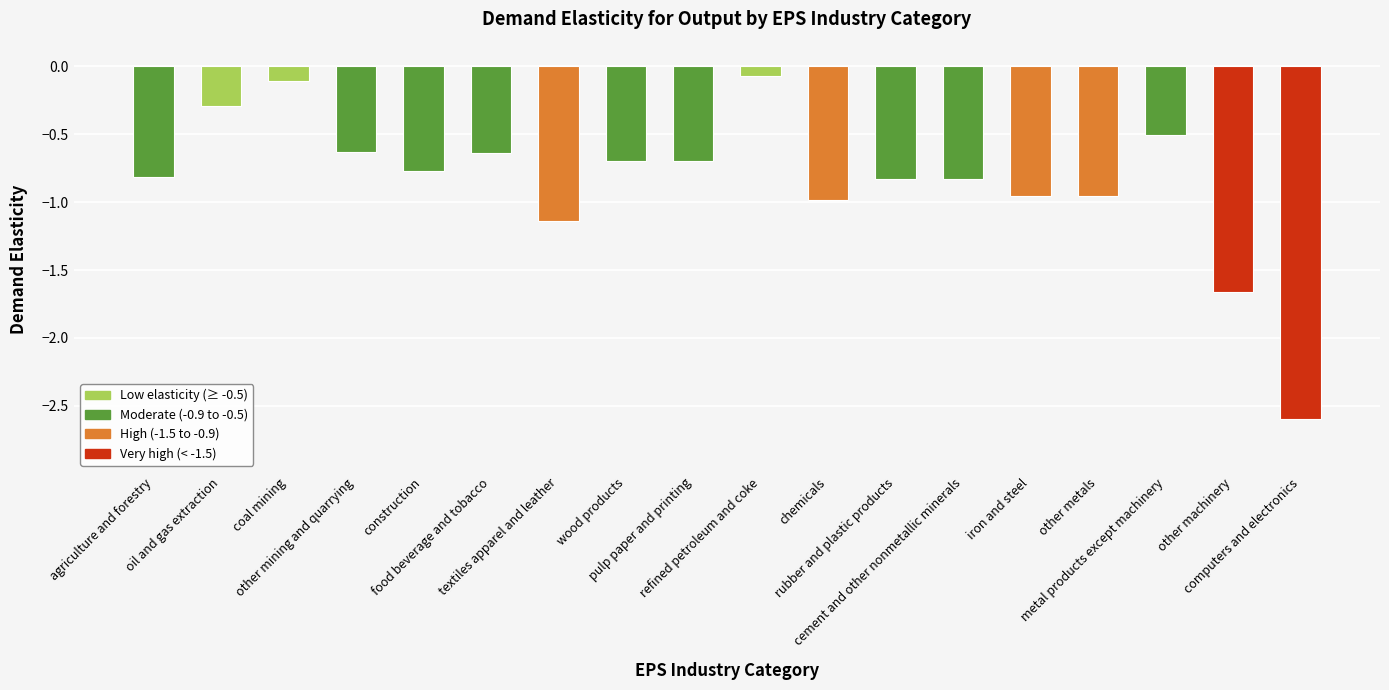

What is the maximum value shown in the chart?

-0.1